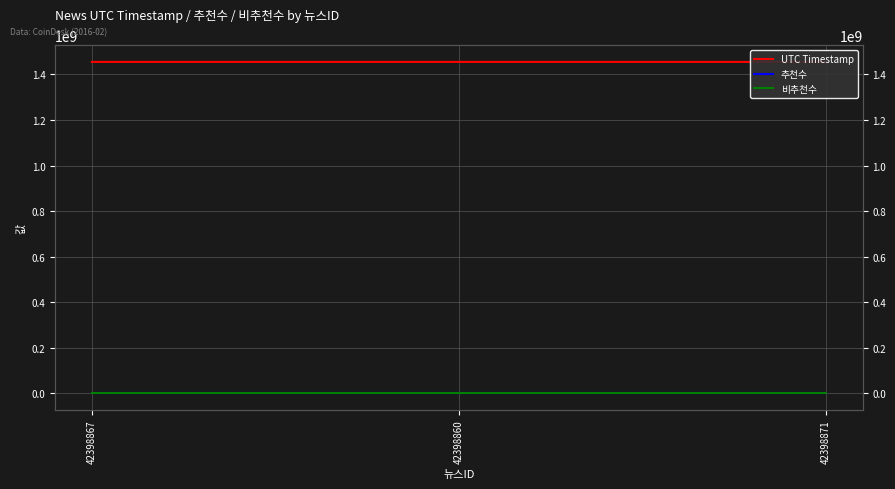

At which label does UTC Timestamp first exceed 1454951491?

42398871